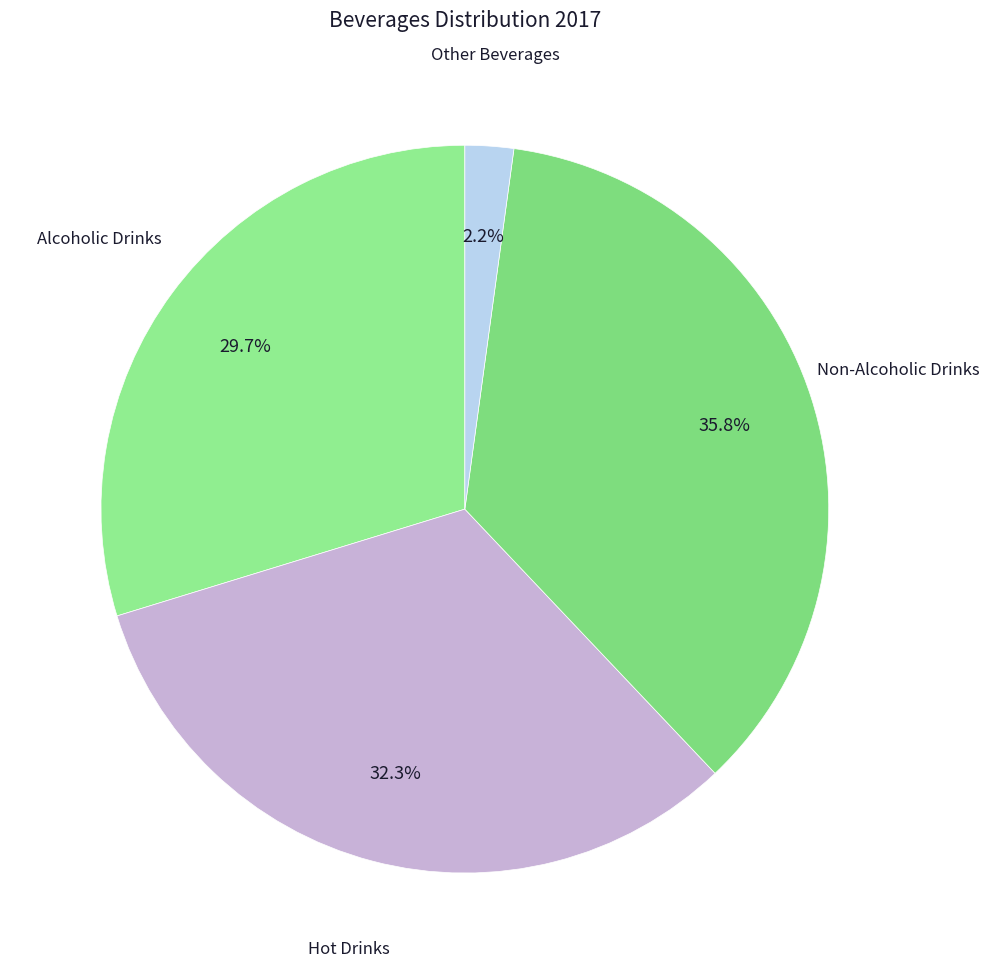

How many segments does this pie chart have?

4